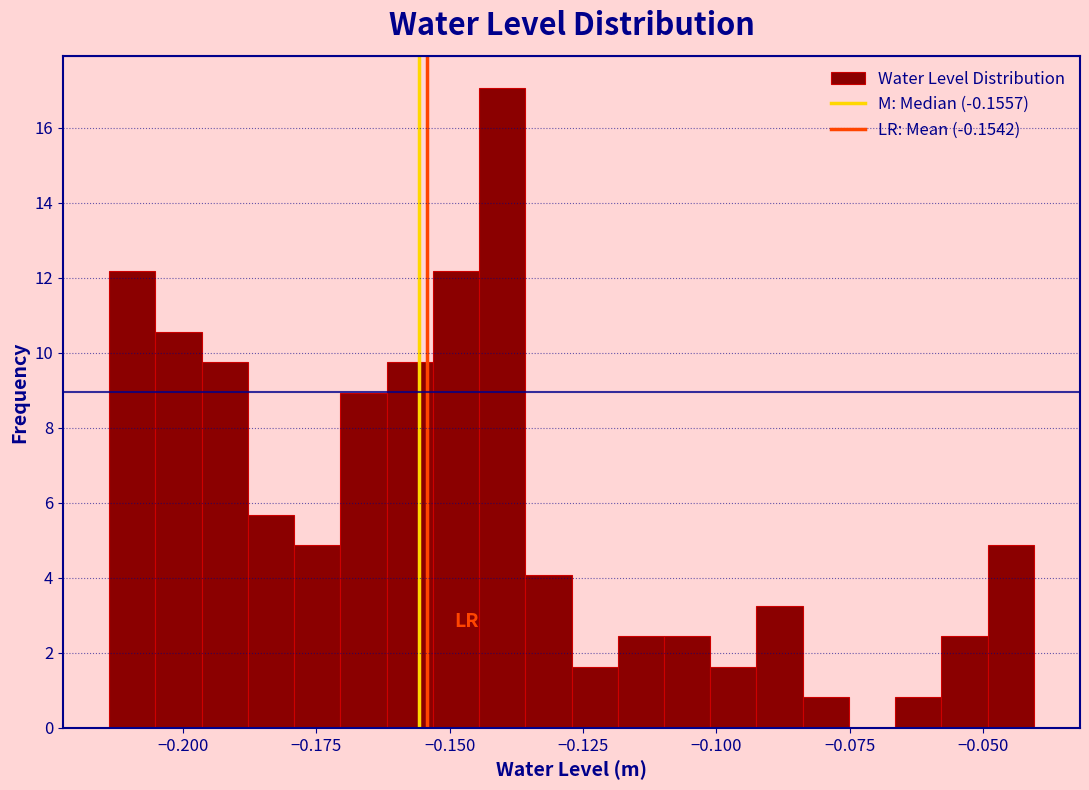

Read against the x-axis, roughly where is the centre of the tallest bar?

-0.140